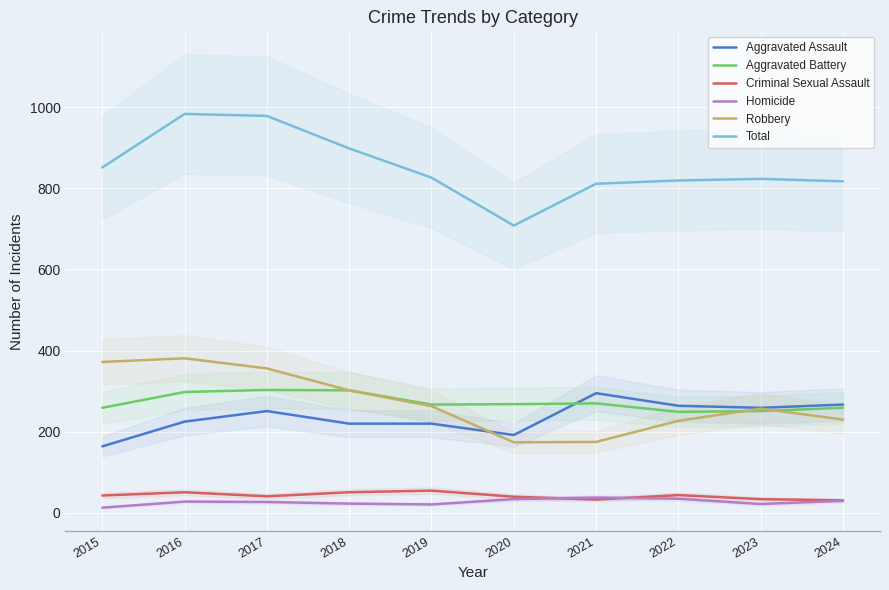

At which label is Criminal Sexual Assault closest to 43?

2015